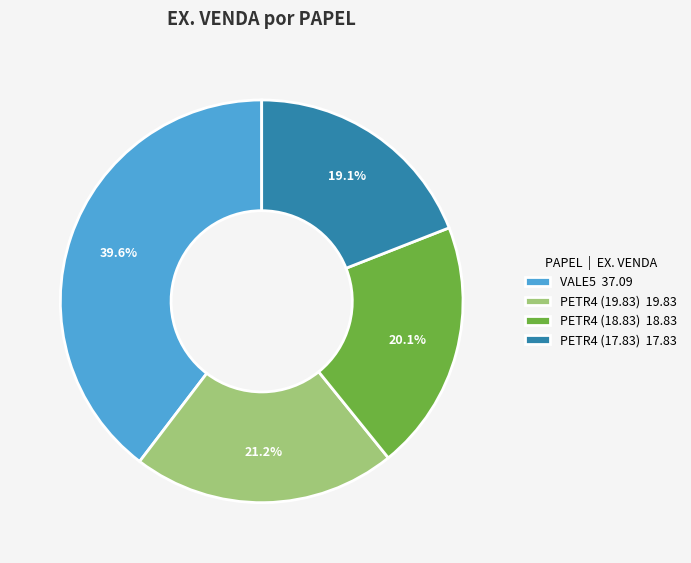

The VALE5 slice represents 46% of the pie. True or false?

False